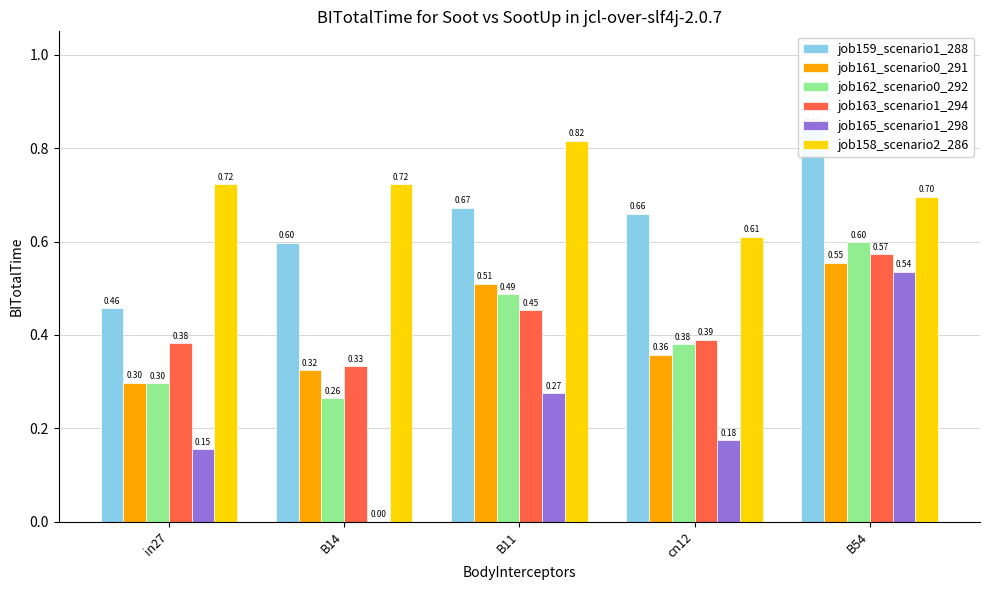

Reading left to right, what are all the values shown in this chart?

job159_scenario1_288: in27=0.5	B14=0.6	B11=0.7	cn12=0.7	B54=0.8
job161_scenario0_291: in27=0.3	B14=0.3	B11=0.5	cn12=0.4	B54=0.6
job162_scenario0_292: in27=0.3	B14=0.3	B11=0.5	cn12=0.4	B54=0.6
job163_scenario1_294: in27=0.4	B14=0.3	B11=0.5	cn12=0.4	B54=0.6
job165_scenario1_298: in27=0.2	B14=0.0	B11=0.3	cn12=0.2	B54=0.5
job158_scenario2_286: in27=0.7	B14=0.7	B11=0.8	cn12=0.6	B54=0.7